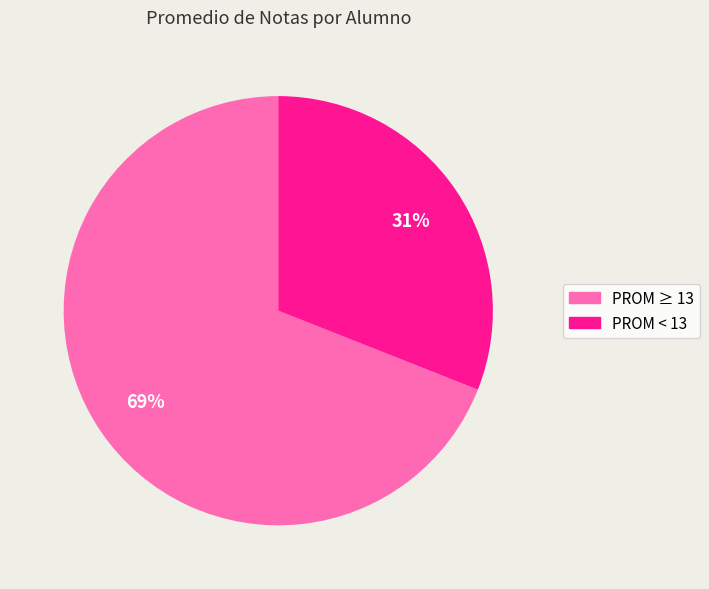

Does any single category account for the majority?

Yes